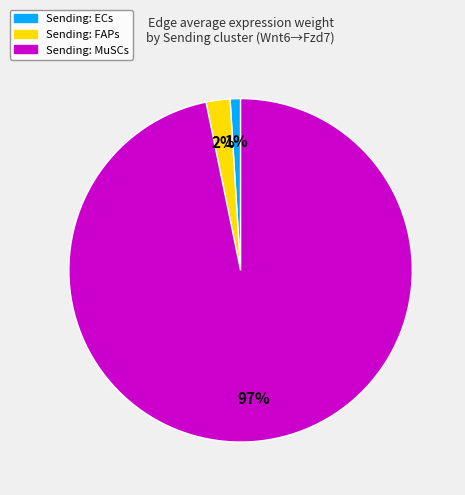

To the nearest percent, what is the difference between the largest and smallest slice percentages?

96%